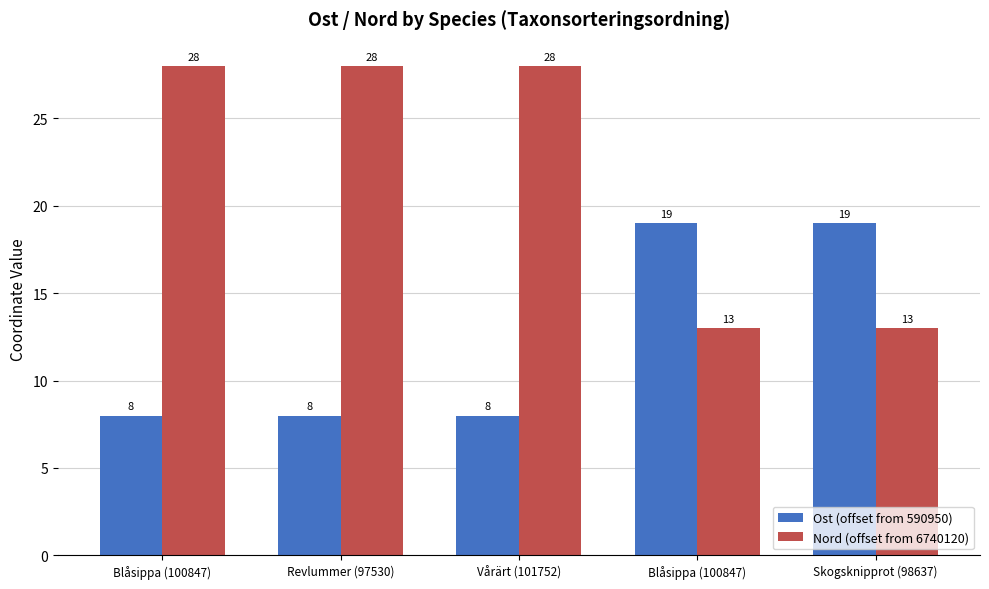

At how many categories does at least one series exceed 22?

3